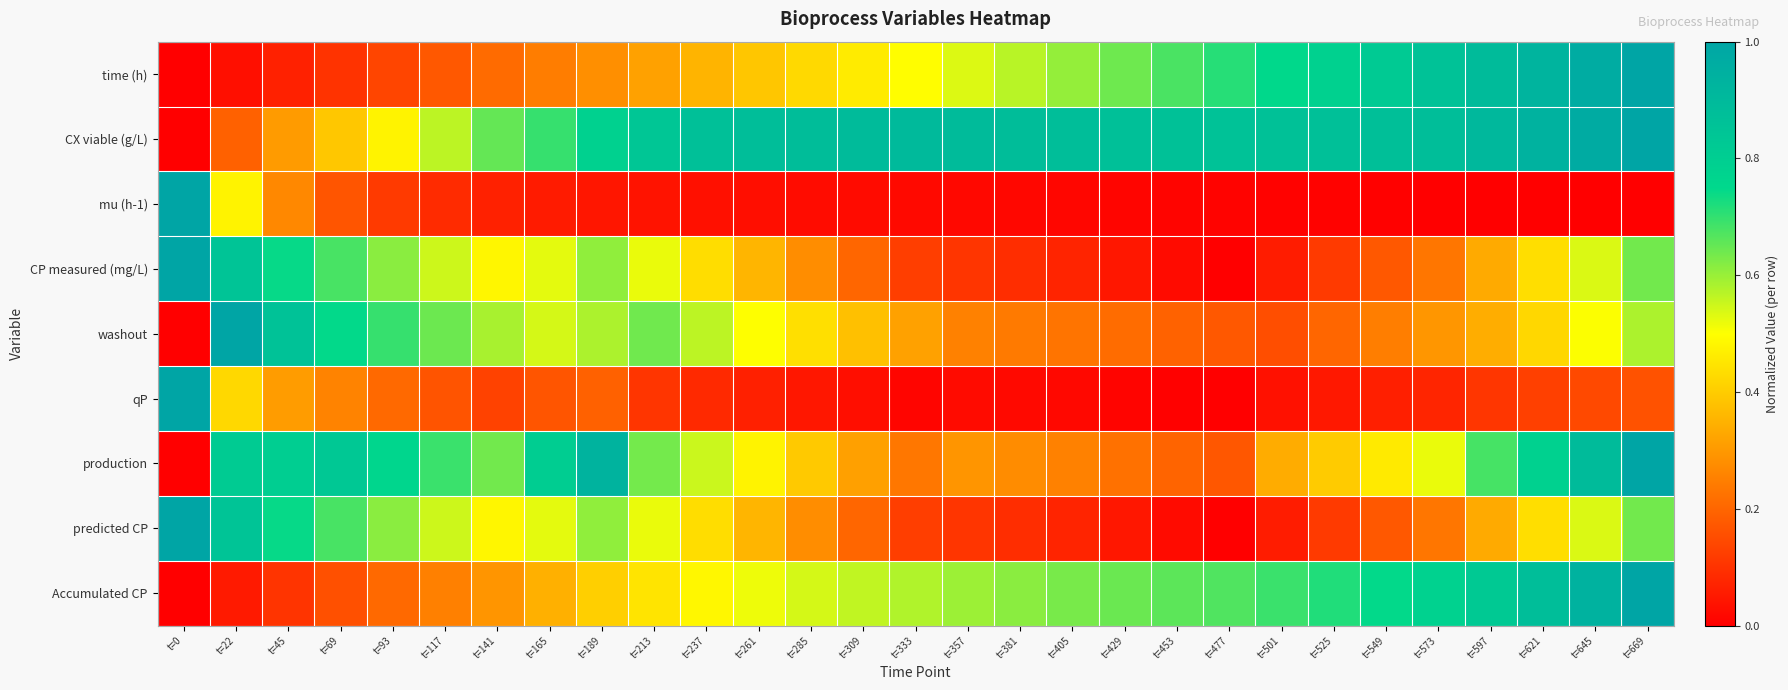

Reading left to right, extract all data points from this chart.

time (h): t=0=0.0	t=22=0.0	t=45=0.1	t=69=0.1	t=93=0.1	t=117=0.2	t=141=0.2	t=165=0.2	t=189=0.3	t=213=0.3	t=237=0.4	t=261=0.4	t=285=0.4	t=309=0.5	t=333=0.5	t=357=0.5	t=381=0.6	t=405=0.6	t=429=0.6	t=453=0.7	t=477=0.7	t=501=0.7	t=525=0.8	t=549=0.8	t=573=0.9	t=597=0.9	t=621=0.9	t=645=1.0	t=669=1.0
CX viable (g/L): t=0=0.0	t=22=0.2	t=45=0.3	t=69=0.4	t=93=0.5	t=117=0.6	t=141=0.7	t=165=0.7	t=189=0.8	t=213=0.8	t=237=0.9	t=261=0.9	t=285=0.9	t=309=0.9	t=333=0.9	t=357=0.9	t=381=0.9	t=405=0.9	t=429=0.9	t=453=0.9	t=477=0.9	t=501=0.9	t=525=0.9	t=549=0.9	t=573=0.9	t=597=0.9	t=621=0.9	t=645=1.0	t=669=1.0
mu (h-1): t=0=1.0	t=22=0.5	t=45=0.3	t=69=0.2	t=93=0.1	t=117=0.1	t=141=0.1	t=165=0.1	t=189=0.0	t=213=0.0	t=237=0.0	t=261=0.0	t=285=0.0	t=309=0.0	t=333=0.0	t=357=0.0	t=381=0.0	t=405=0.0	t=429=0.0	t=453=0.0	t=477=0.0	t=501=0.0	t=525=0.0	t=549=0.0	t=573=0.0	t=597=0.0	t=621=0.0	t=645=0.0	t=669=0.0
CP measured (mg/L): t=0=1.0	t=22=0.8	t=45=0.7	t=69=0.7	t=93=0.6	t=117=0.5	t=141=0.5	t=165=0.5	t=189=0.6	t=213=0.5	t=237=0.4	t=261=0.4	t=285=0.3	t=309=0.2	t=333=0.1	t=357=0.1	t=381=0.1	t=405=0.1	t=429=0.0	t=453=0.0	t=477=0.0	t=501=0.1	t=525=0.1	t=549=0.2	t=573=0.2	t=597=0.3	t=621=0.4	t=645=0.5	t=669=0.6
washout: t=0=0.0	t=22=1.0	t=45=0.9	t=69=0.7	t=93=0.7	t=117=0.6	t=141=0.6	t=165=0.5	t=189=0.6	t=213=0.6	t=237=0.6	t=261=0.5	t=285=0.4	t=309=0.4	t=333=0.3	t=357=0.3	t=381=0.2	t=405=0.2	t=429=0.2	t=453=0.2	t=477=0.2	t=501=0.2	t=525=0.2	t=549=0.2	t=573=0.3	t=597=0.3	t=621=0.4	t=645=0.5	t=669=0.6
qP: t=0=1.0	t=22=0.4	t=45=0.3	t=69=0.3	t=93=0.2	t=117=0.2	t=141=0.1	t=165=0.2	t=189=0.2	t=213=0.1	t=237=0.1	t=261=0.1	t=285=0.0	t=309=0.0	t=333=0.0	t=357=0.0	t=381=0.0	t=405=0.0	t=429=0.0	t=453=0.0	t=477=0.0	t=501=0.0	t=525=0.0	t=549=0.1	t=573=0.1	t=597=0.1	t=621=0.1	t=645=0.1	t=669=0.2
production: t=0=0.0	t=22=0.8	t=45=0.8	t=69=0.8	t=93=0.8	t=117=0.7	t=141=0.6	t=165=0.8	t=189=0.9	t=213=0.6	t=237=0.6	t=261=0.5	t=285=0.4	t=309=0.3	t=333=0.2	t=357=0.3	t=381=0.3	t=405=0.3	t=429=0.2	t=453=0.2	t=477=0.2	t=501=0.3	t=525=0.4	t=549=0.5	t=573=0.5	t=597=0.7	t=621=0.8	t=645=0.9	t=669=1.0
predicted CP: t=0=1.0	t=22=0.8	t=45=0.7	t=69=0.7	t=93=0.6	t=117=0.5	t=141=0.5	t=165=0.5	t=189=0.6	t=213=0.5	t=237=0.4	t=261=0.4	t=285=0.3	t=309=0.2	t=333=0.1	t=357=0.1	t=381=0.1	t=405=0.1	t=429=0.0	t=453=0.0	t=477=0.0	t=501=0.1	t=525=0.1	t=549=0.2	t=573=0.2	t=597=0.3	t=621=0.4	t=645=0.5	t=669=0.6
Accumulated CP: t=0=0.0	t=22=0.1	t=45=0.1	t=69=0.2	t=93=0.2	t=117=0.3	t=141=0.3	t=165=0.3	t=189=0.4	t=213=0.4	t=237=0.5	t=261=0.5	t=285=0.5	t=309=0.6	t=333=0.6	t=357=0.6	t=381=0.6	t=405=0.6	t=429=0.6	t=453=0.7	t=477=0.7	t=501=0.7	t=525=0.7	t=549=0.7	t=573=0.8	t=597=0.8	t=621=0.9	t=645=0.9	t=669=1.0